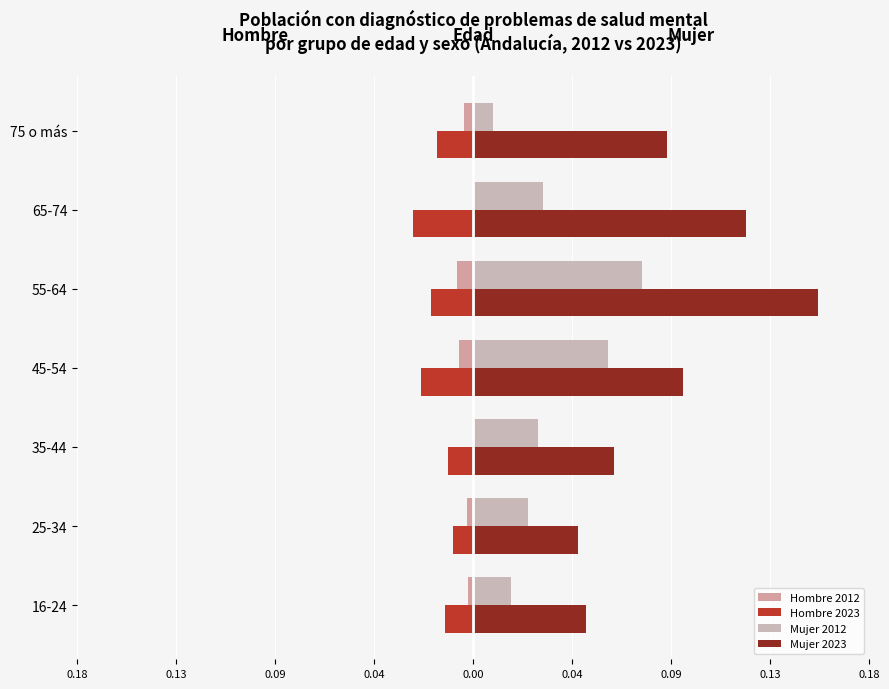

At how many categories does at least one series exceed 0?

7